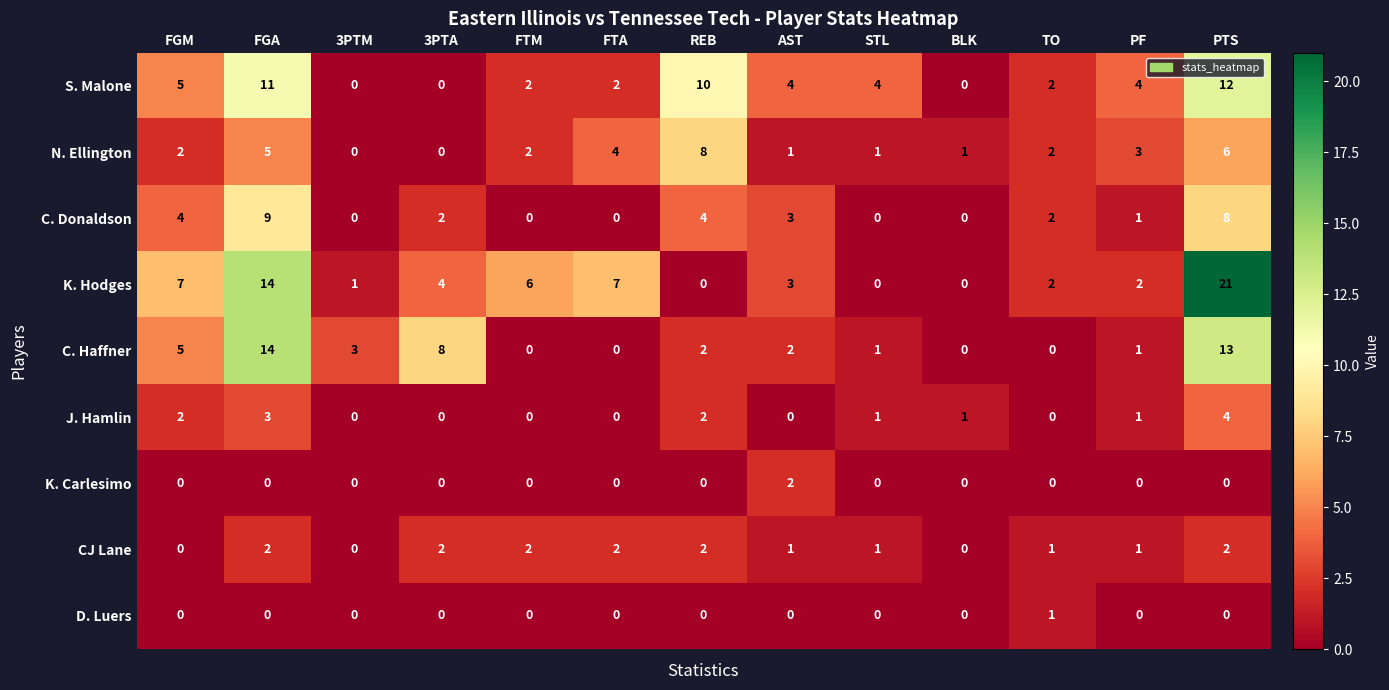

The value of CJ Lane at TO is 1. True or false?

True